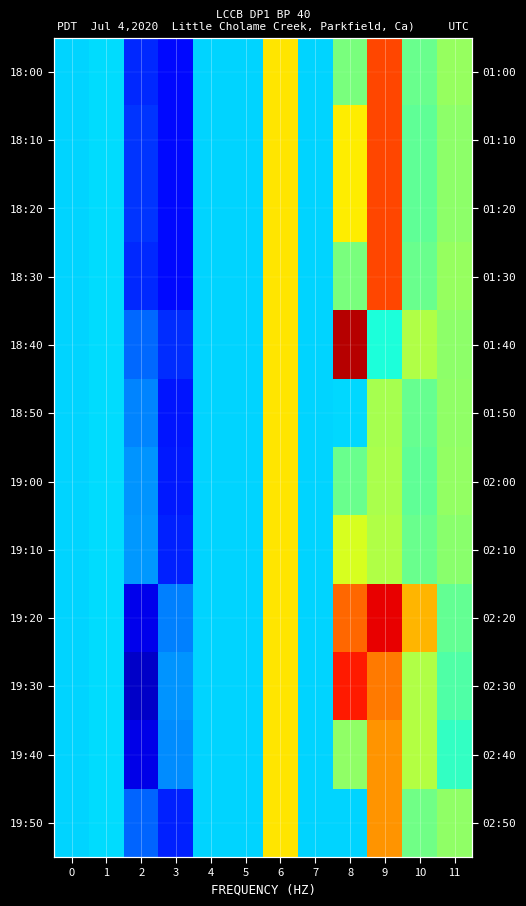

Is it true that 18:00 equals 0 at 4?

True